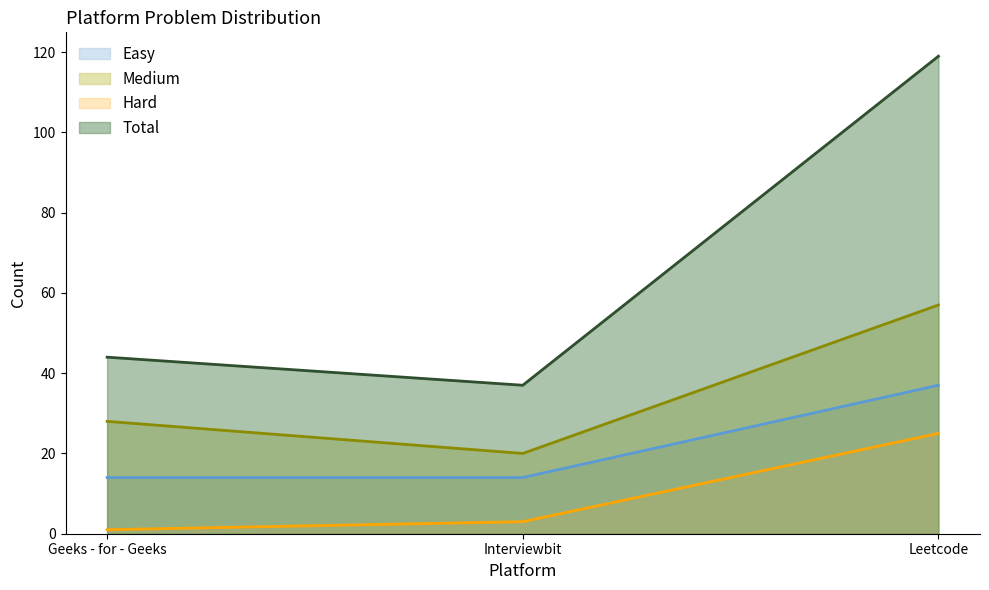

Reading left to right, what are all the values shown in this chart?

Easy: Geeks - for - Geeks=14	Interviewbit=14	Leetcode=37
Medium: Geeks - for - Geeks=28	Interviewbit=20	Leetcode=57
Hard: Geeks - for - Geeks=1	Interviewbit=3	Leetcode=25
Total: Geeks - for - Geeks=44	Interviewbit=37	Leetcode=119